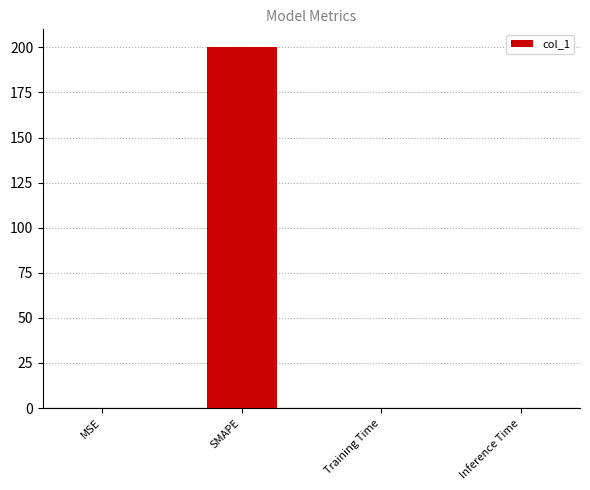

What is the sum of all values?

200.0